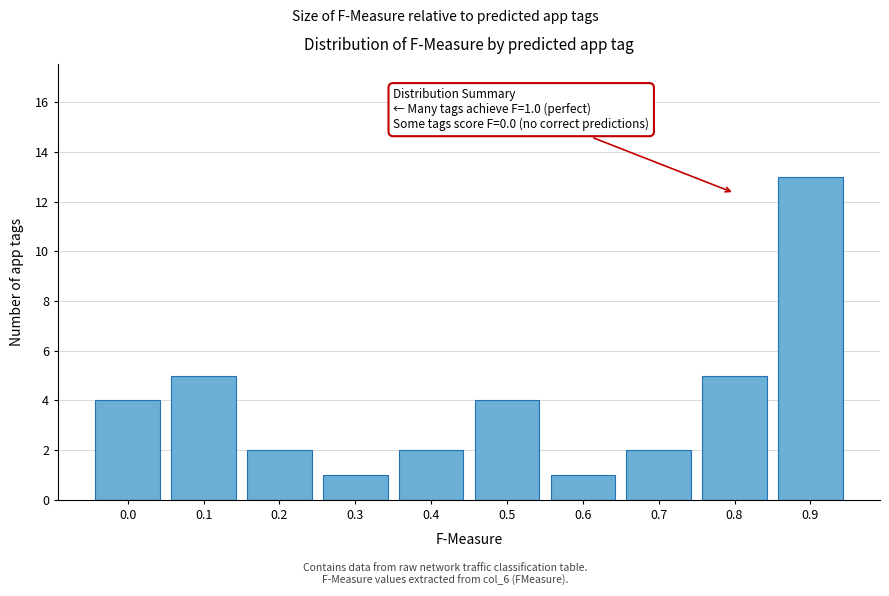

Reading left to right, what are all the values shown in this chart?

0.0=4	0.1=5	0.2=2	0.3=1	0.4=2	0.5=4	0.6=1	0.7=2	0.8=5	0.9=13